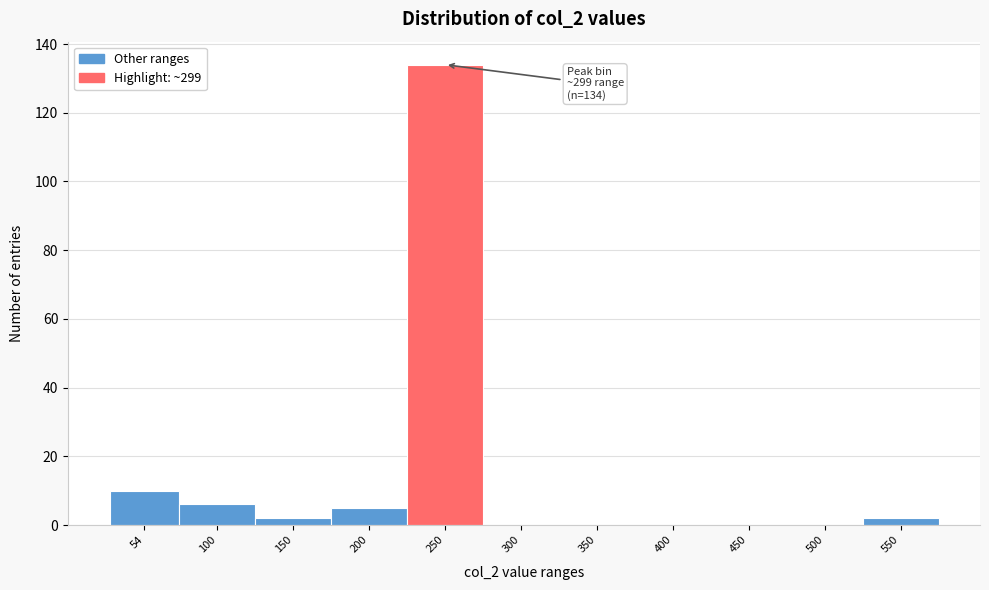

Reading left to right, extract all data points from this chart.

54=10	100=6	150=2	200=5	250=134	300=0	350=0	400=0	450=0	500=0	550=2